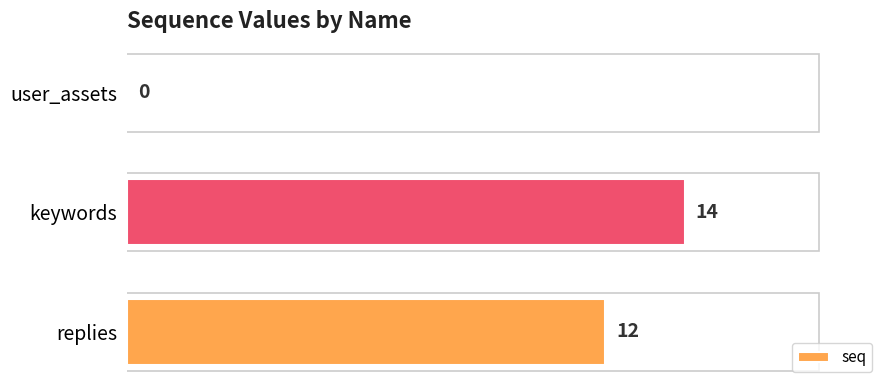

Are the bars horizontal?

Yes